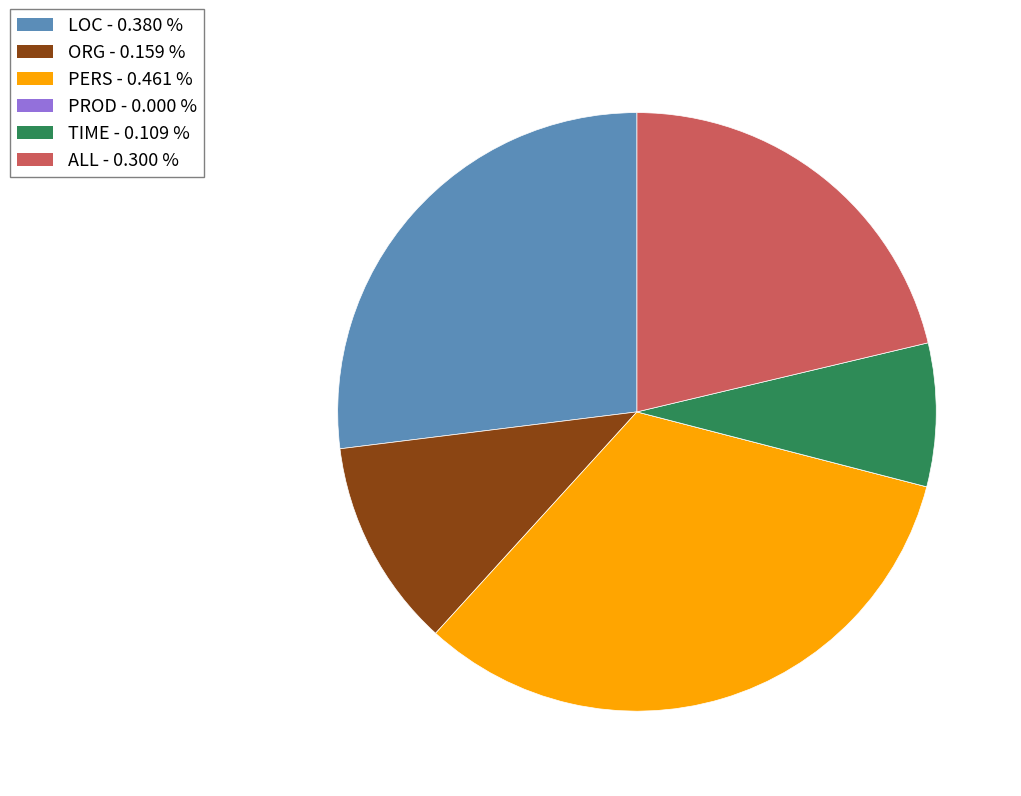

Is the sum of ORG and ALL greater than half?

No